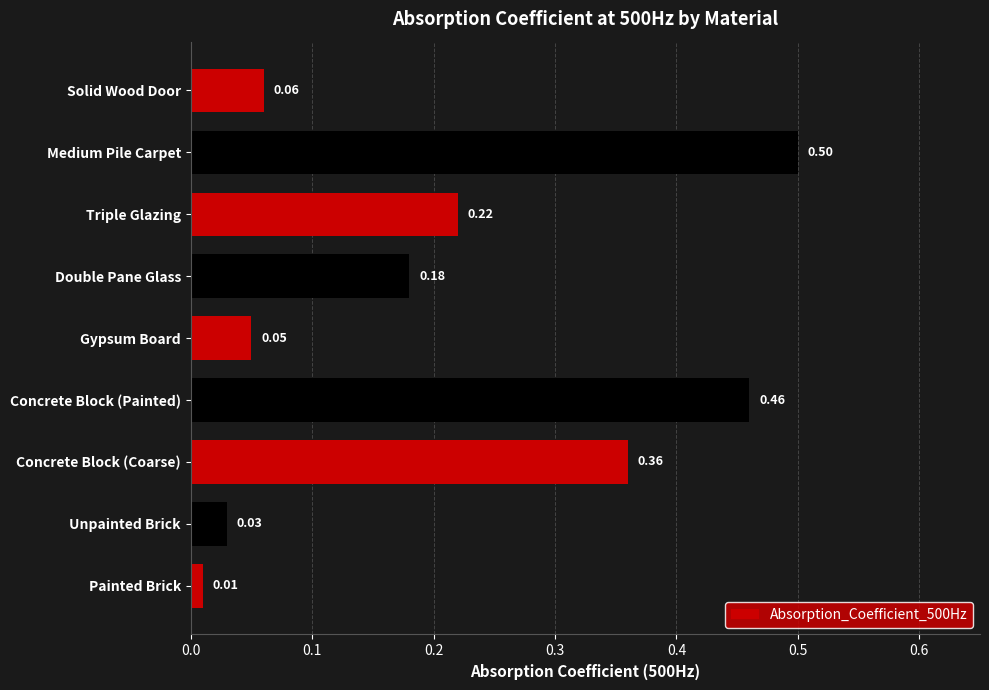

How many bars are there in total?

9